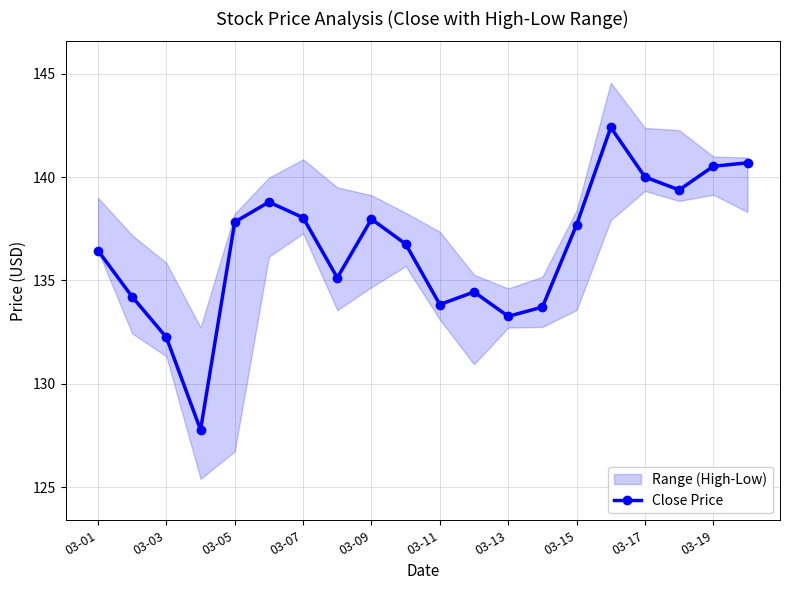

How many values in the Close Price series exceed 137?

10